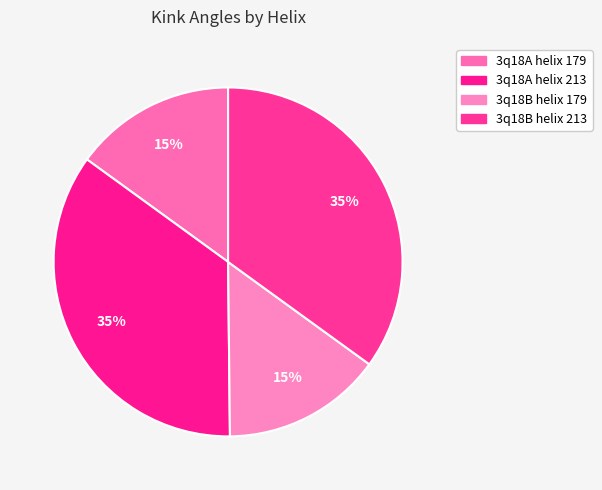

Combined, do 3q18B helix 179 and 3q18A helix 179 account for over 50%?

No